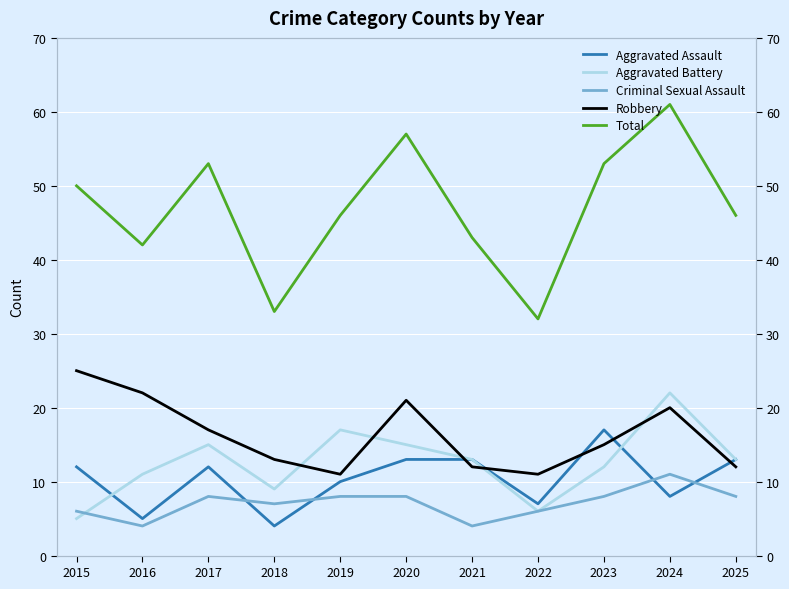

True or false: Total and Robbery cross at least once.

False